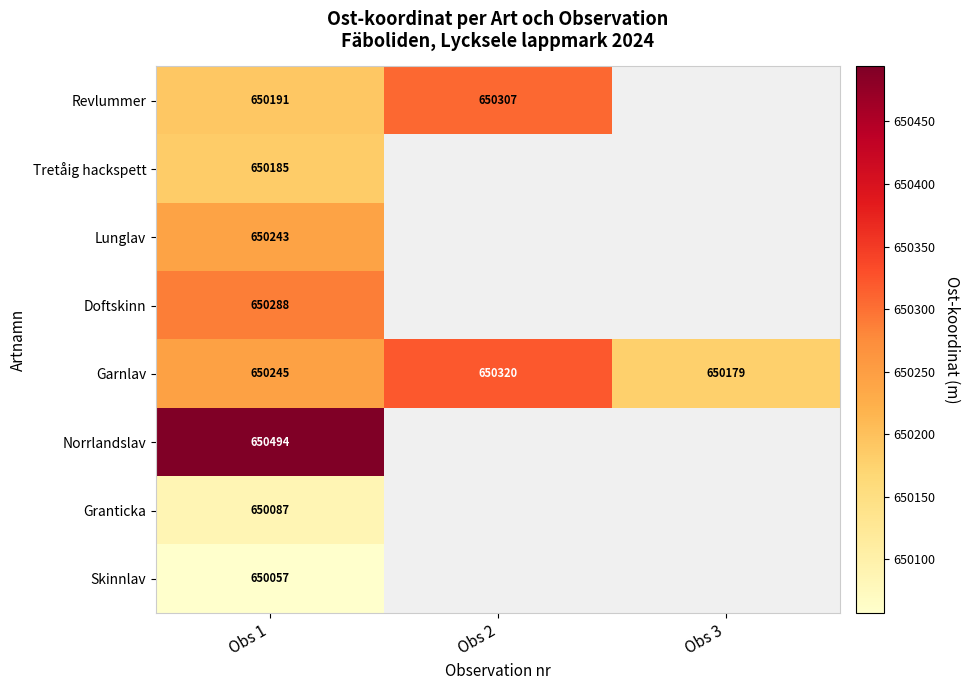

Count the number of data series in this chart.

8